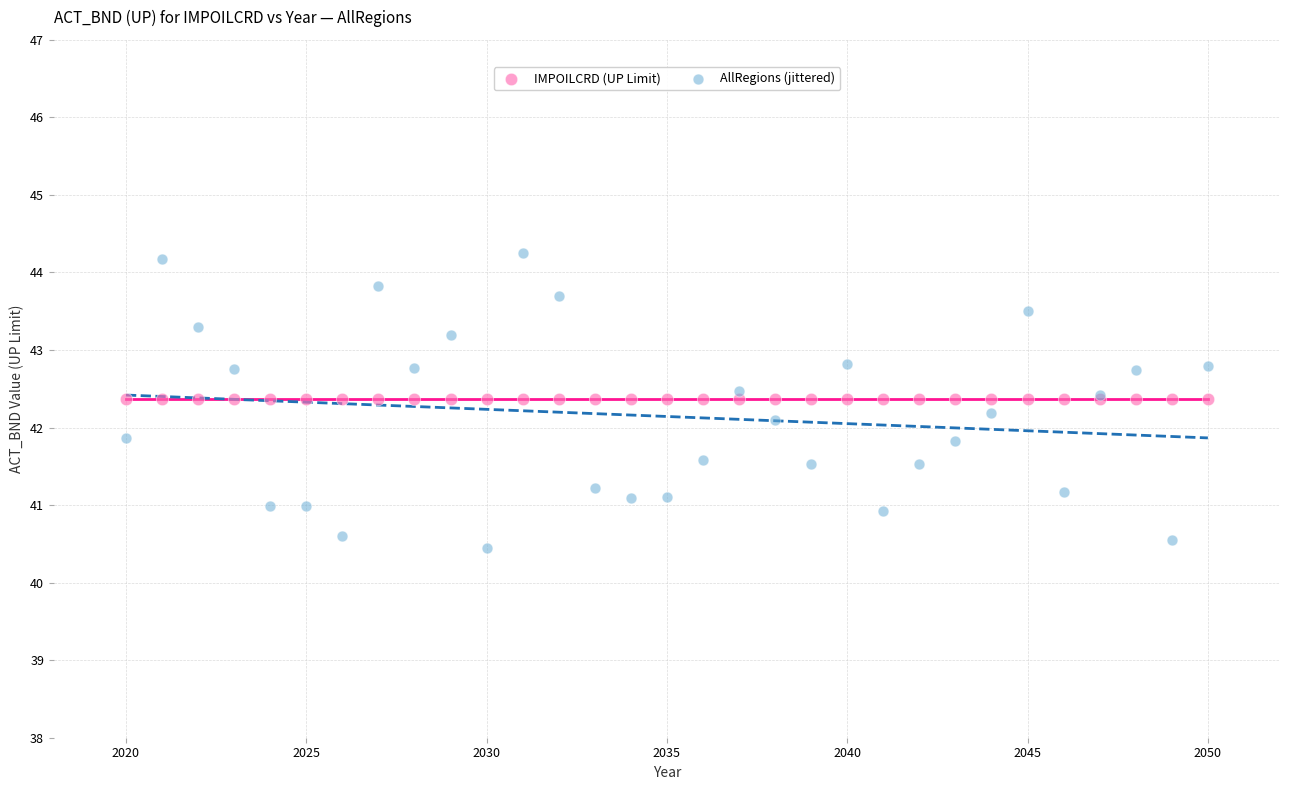

Which series contains the lowest Y value?

AllRegions (jittered)